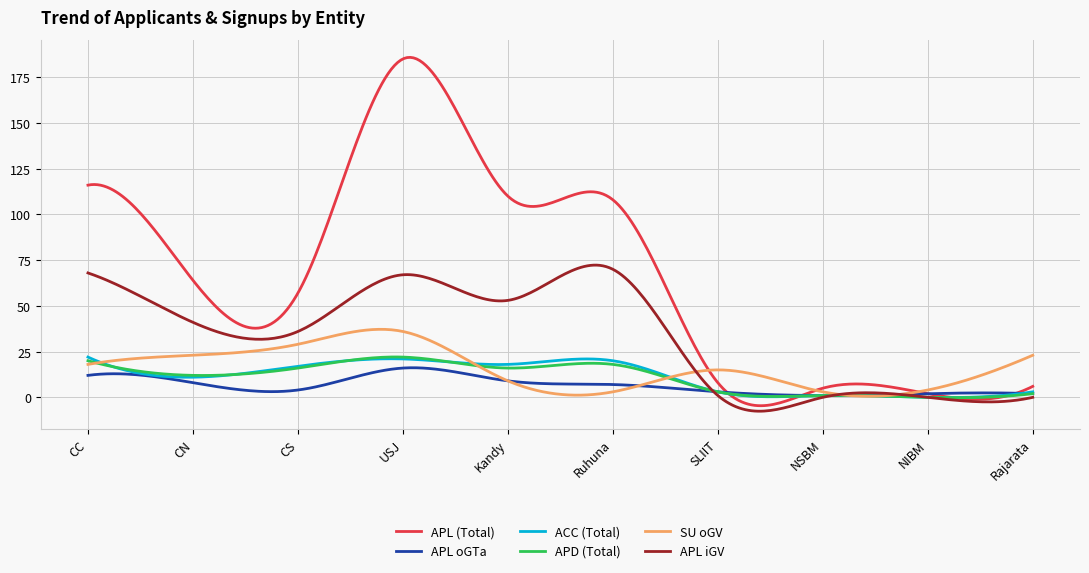

What is the maximum value shown in the chart?

185.9